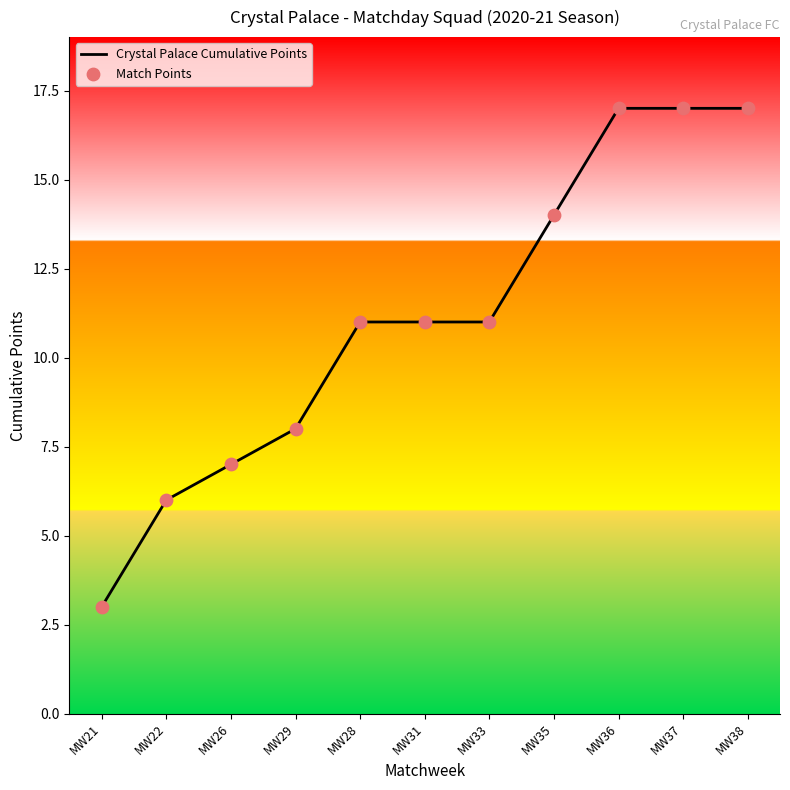

What is the greatest value displayed?

17